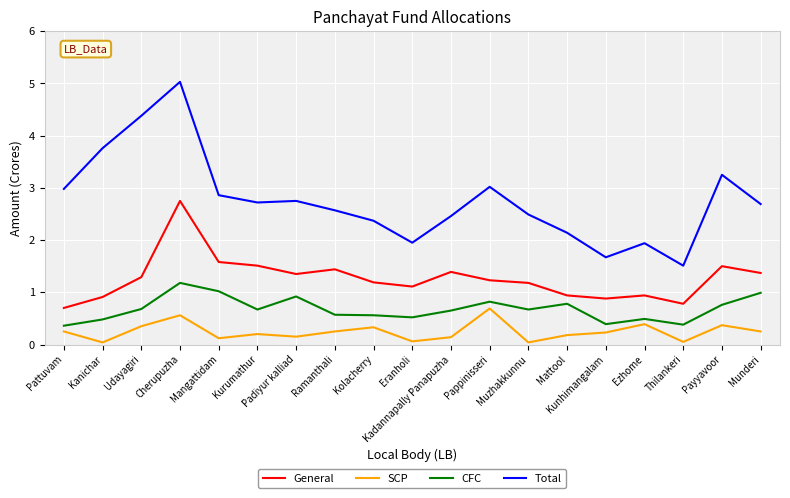

True or false: General and SCP intersect in this chart.

False